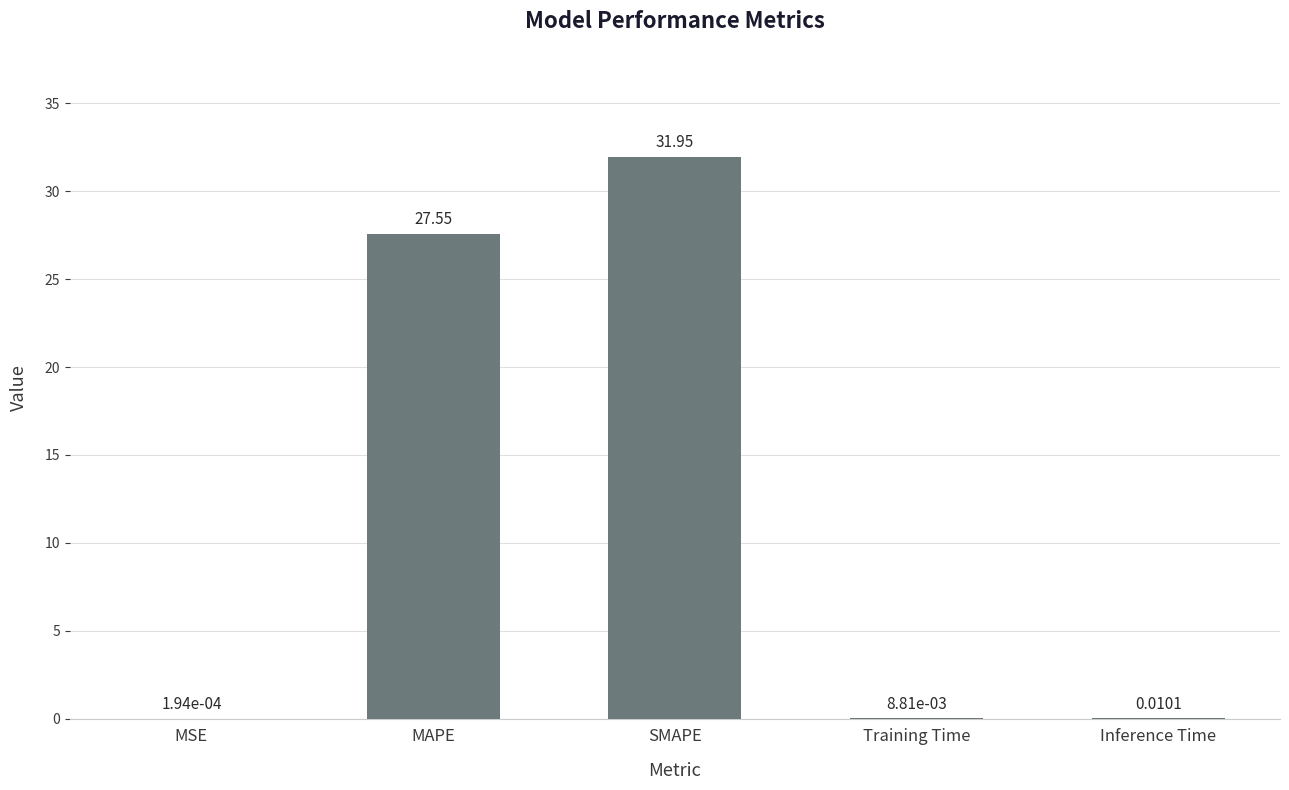

At which label is the value closest to 15?

MAPE